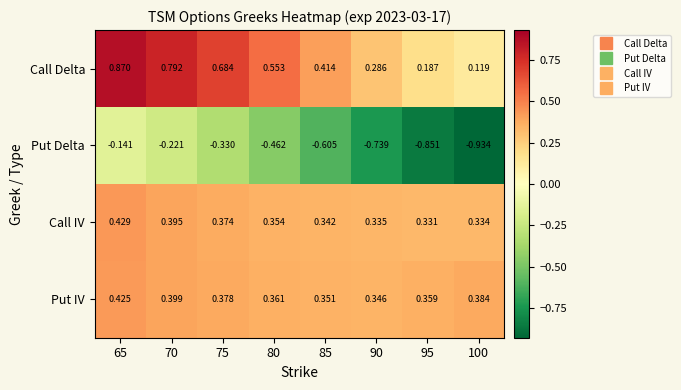

Between 85 and 90, which series saw the biggest shift?

Put Delta